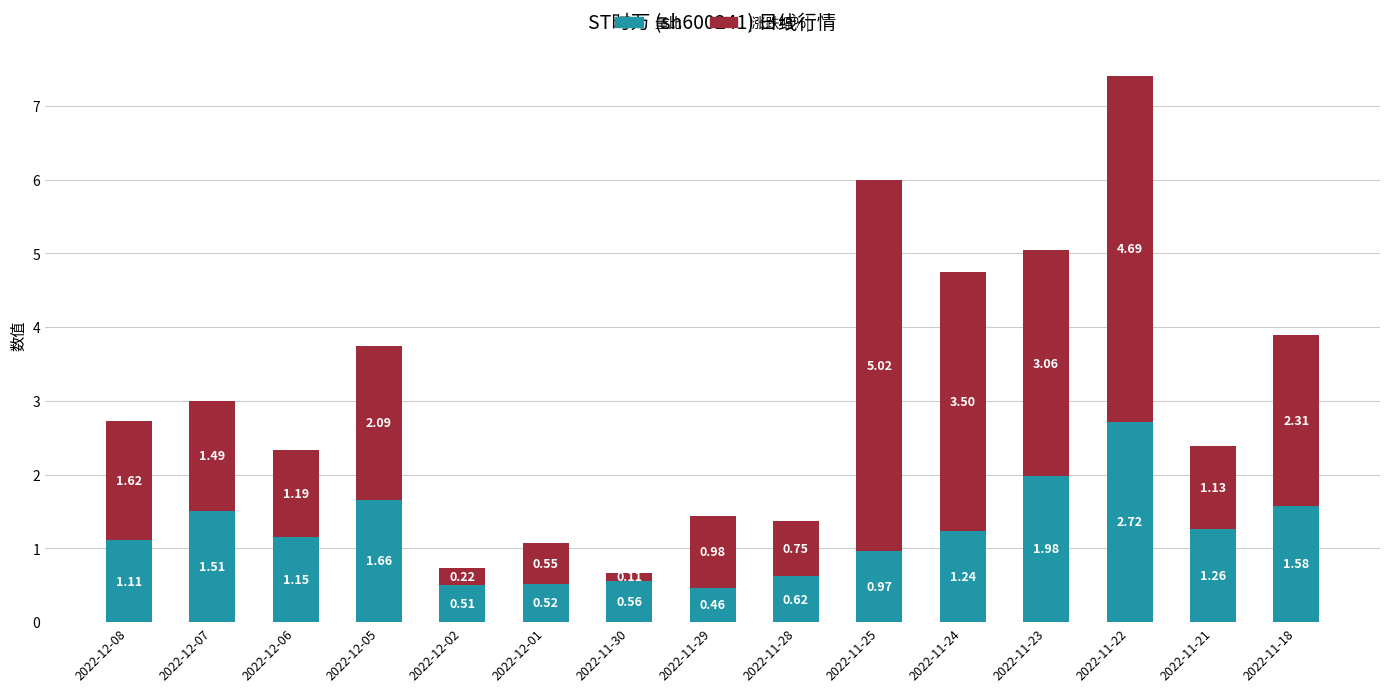

What is the difference between the maximum and minimum values in the 量比 series?

2.3